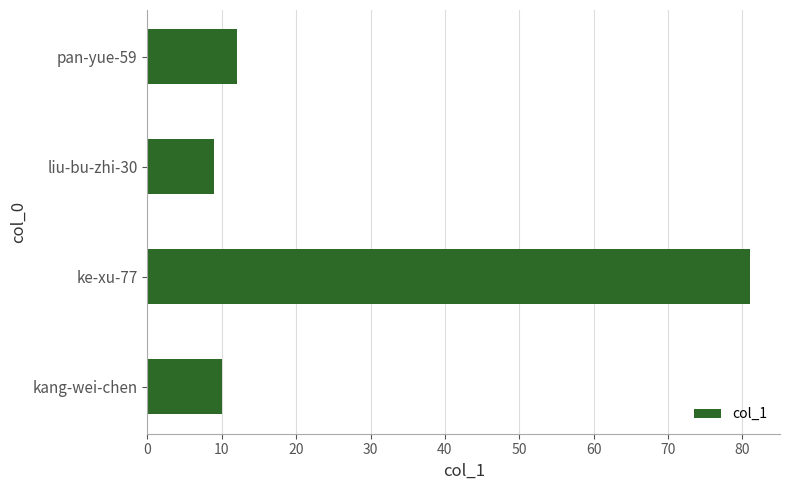

Reading bottom to top, list all the values displayed in this chart.

kang-wei-chen=10	ke-xu-77=81	liu-bu-zhi-30=9	pan-yue-59=12